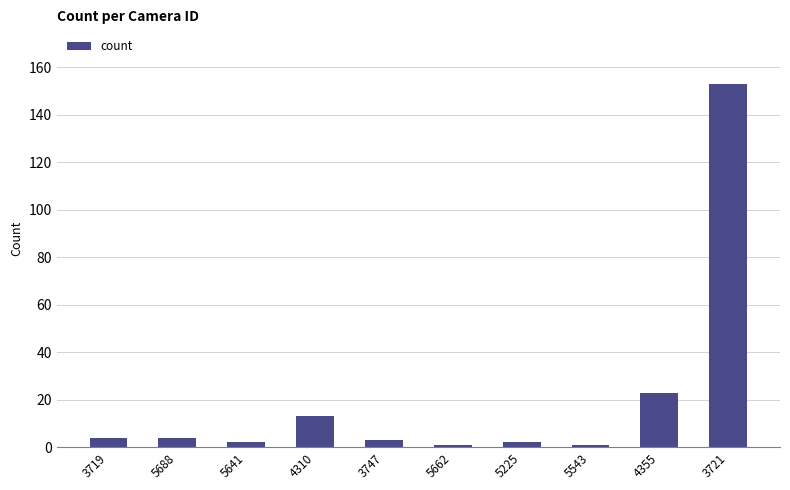

What is the sum of the values at 5662 and 5641?

3